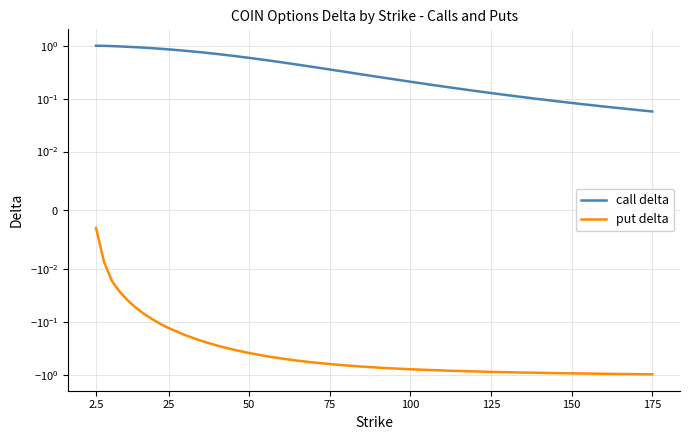

True or false: put delta has more than 2 interior local peaks.

False